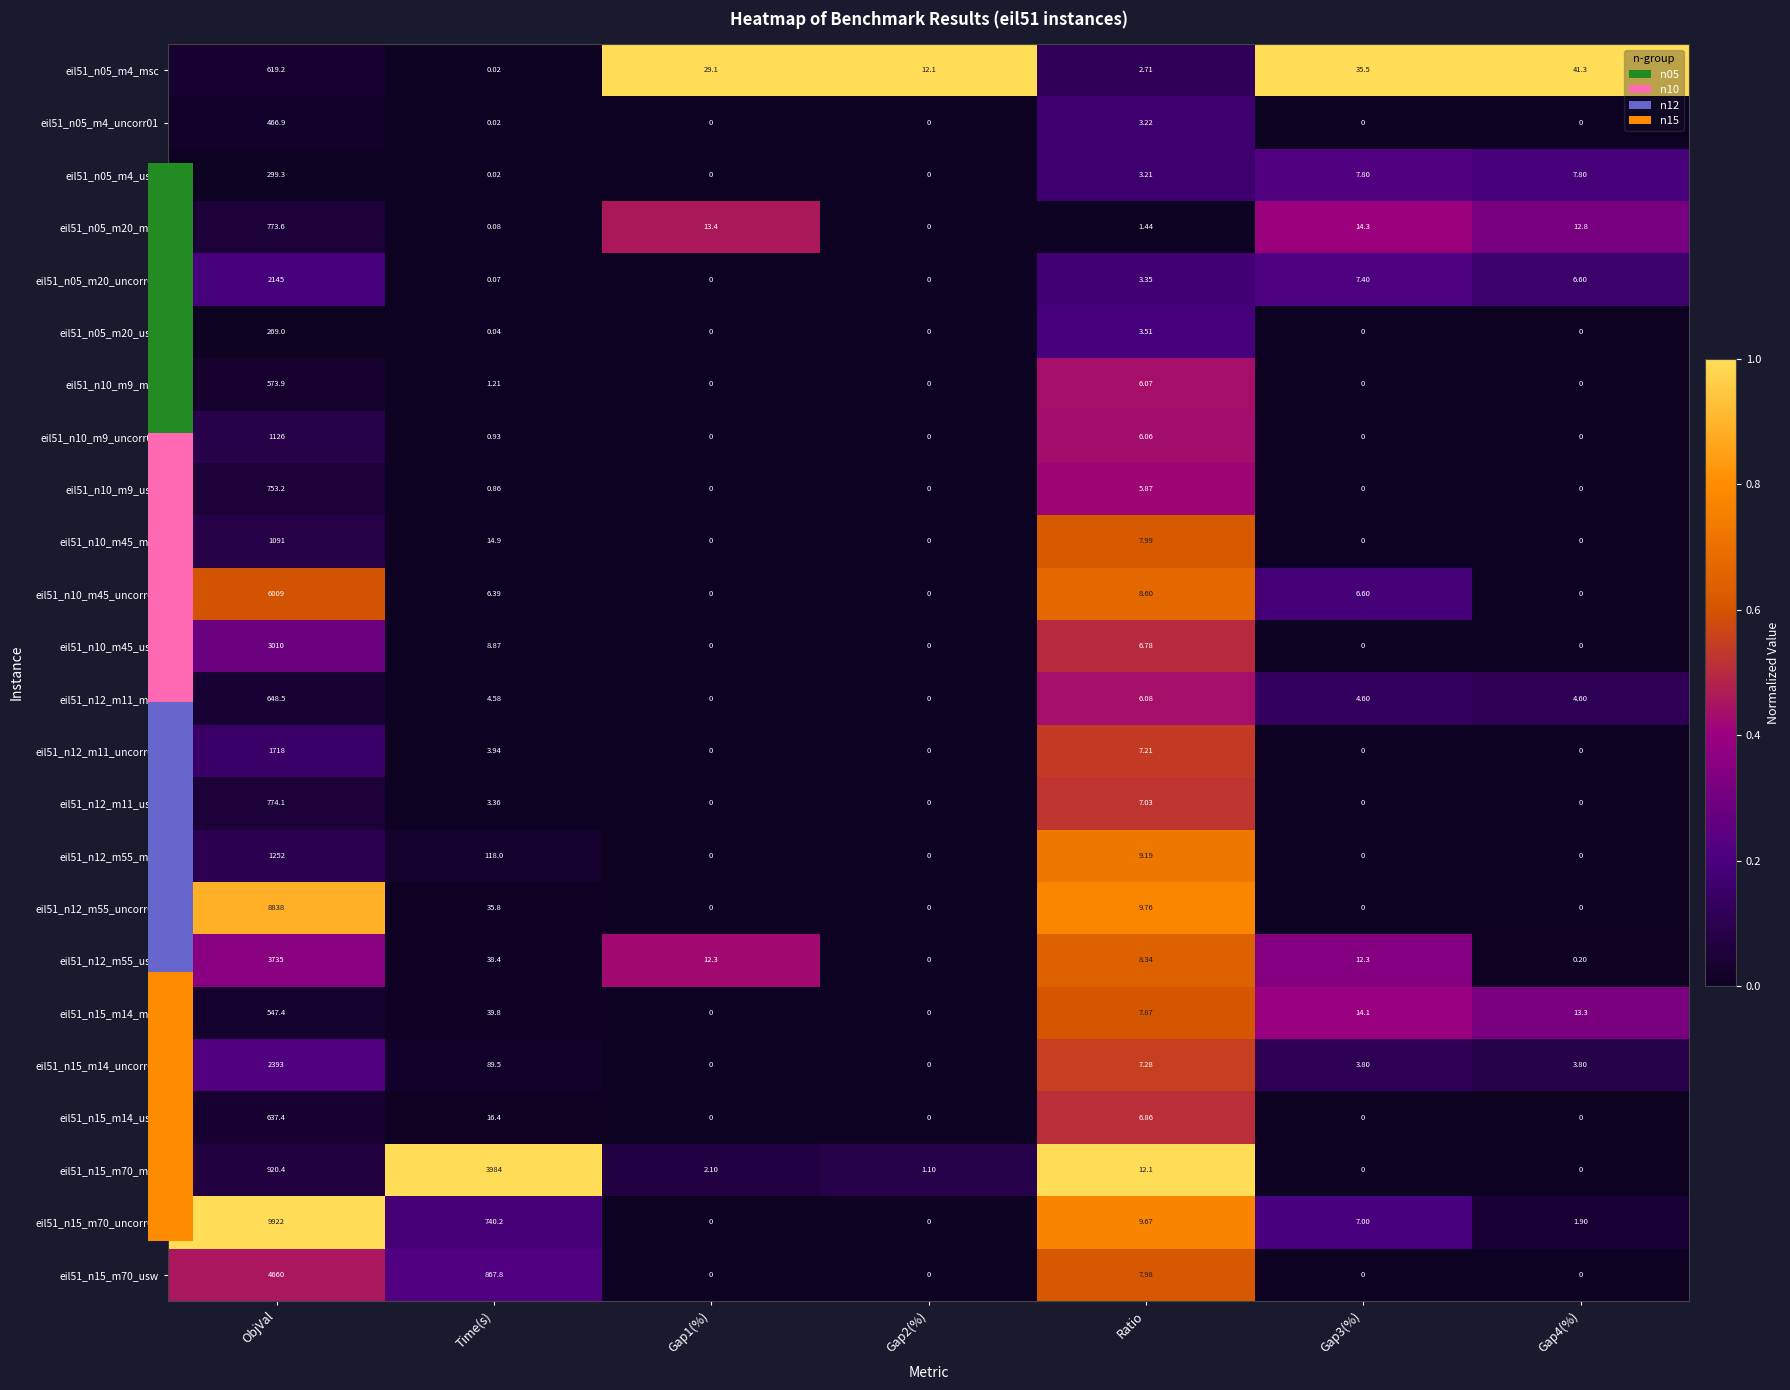

Which series has the widest spread of values?

eil51_n15_m70_uncorr01